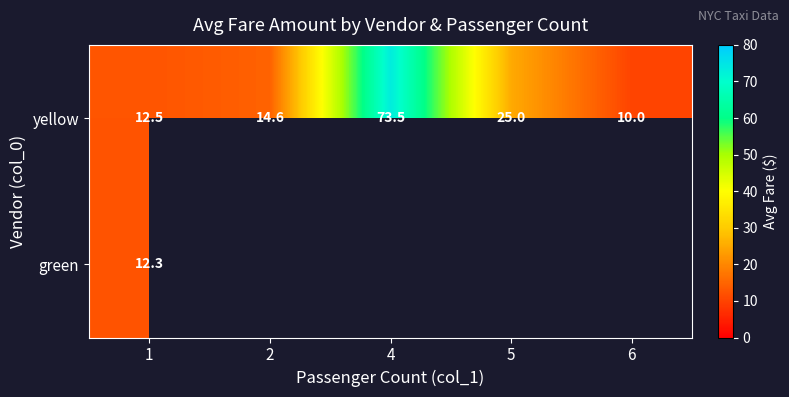

List the labels in order of yellow value, largest first.

4, 5, 2, 1, 6